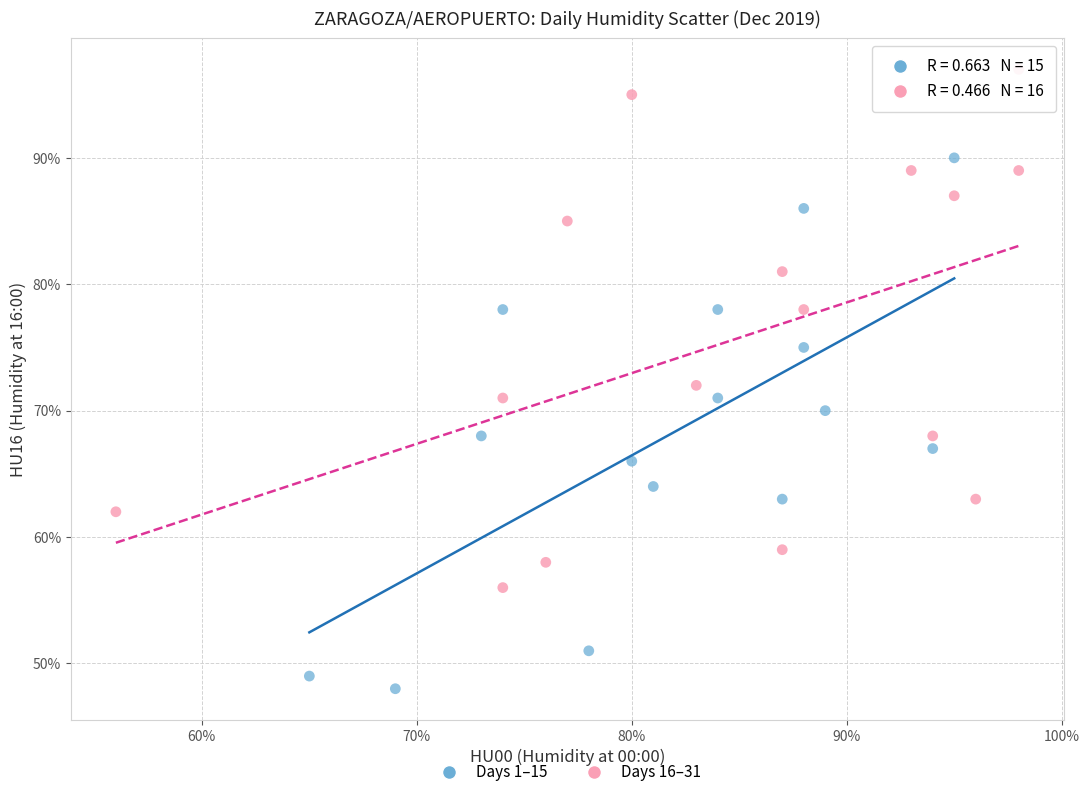

Which series has the largest Y range (max minus min)?

Days 1–15